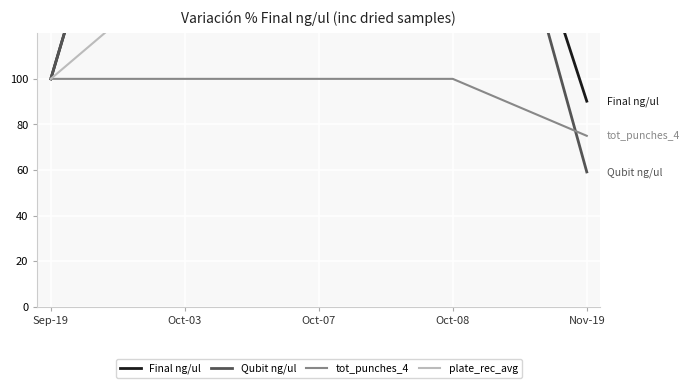

Rank the categories by plate_rec_avg value from lowest to highest.

Sep-19, Oct-03, Oct-07, Oct-08, Nov-19